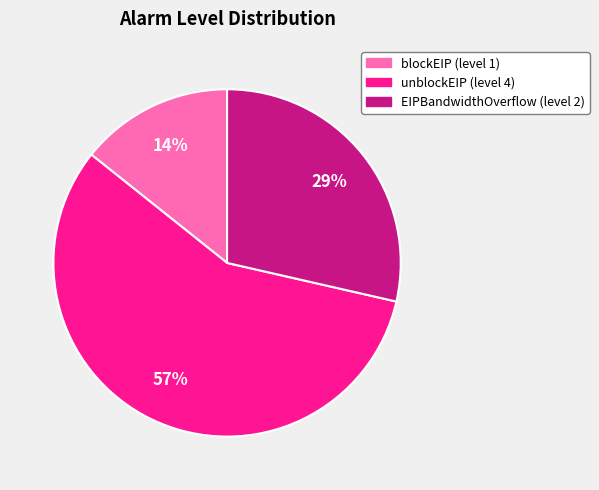

What is the ratio of the value at EIPBandwidthOverflow (level 2) to the value at unblockEIP (level 4)?

0.5